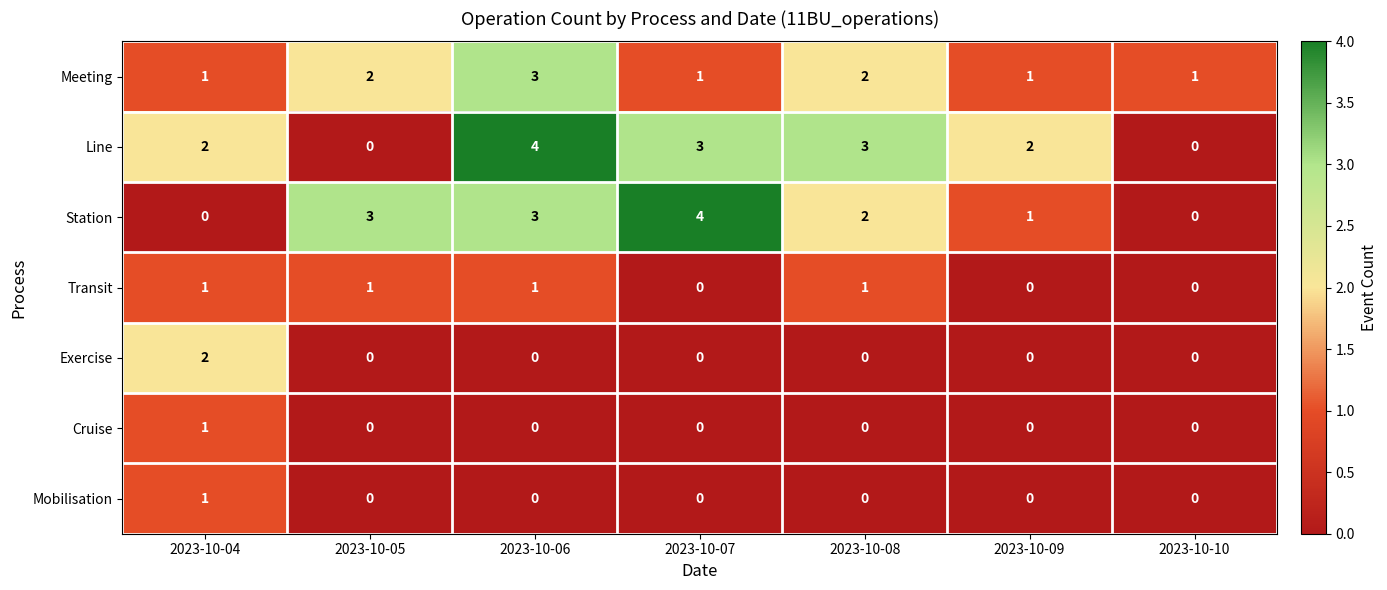

Is it true that Transit equals 1 at 2023-10-04?

True